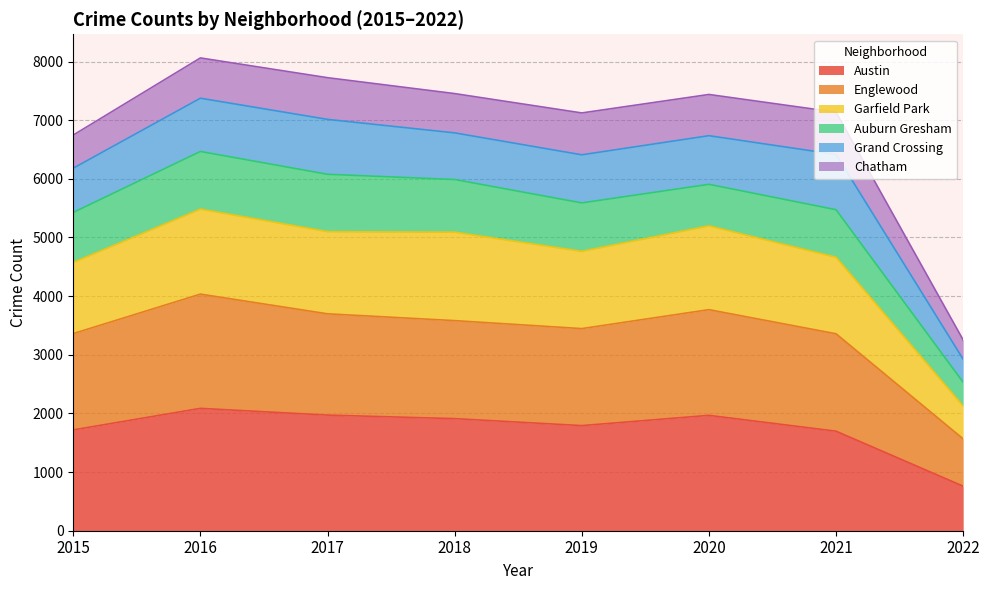

What is the maximum value for Austin?

2086